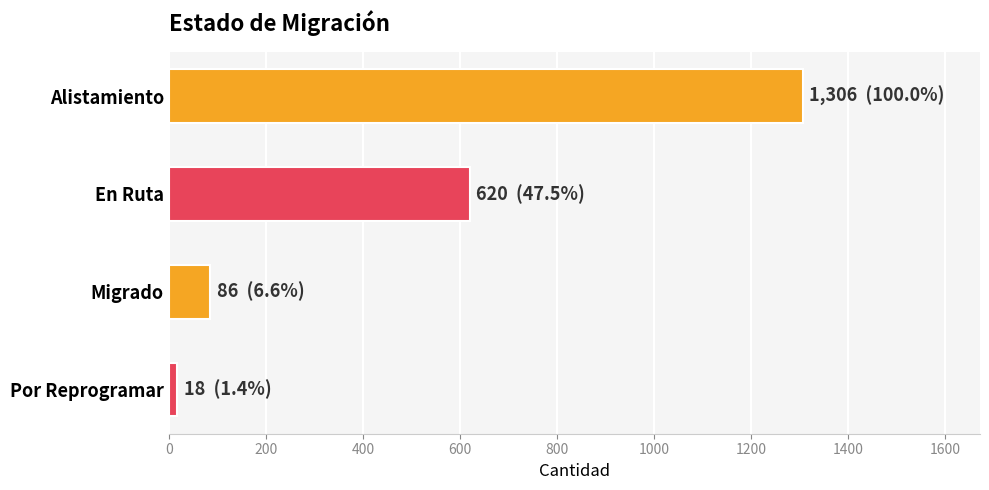

Rank the categories by value from highest to lowest.

Alistamiento, En Ruta, Migrado, Por Reprogramar